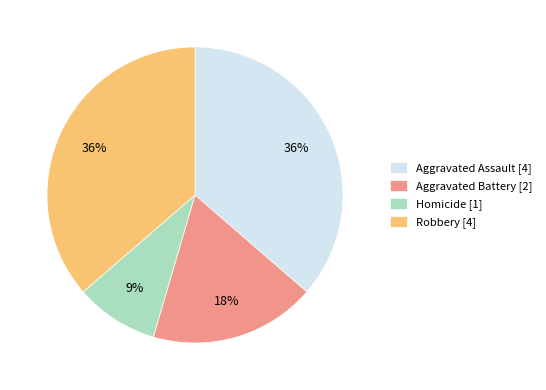

To the nearest percent, what is the combined percentage of Aggravated Assault and Robbery?

73%